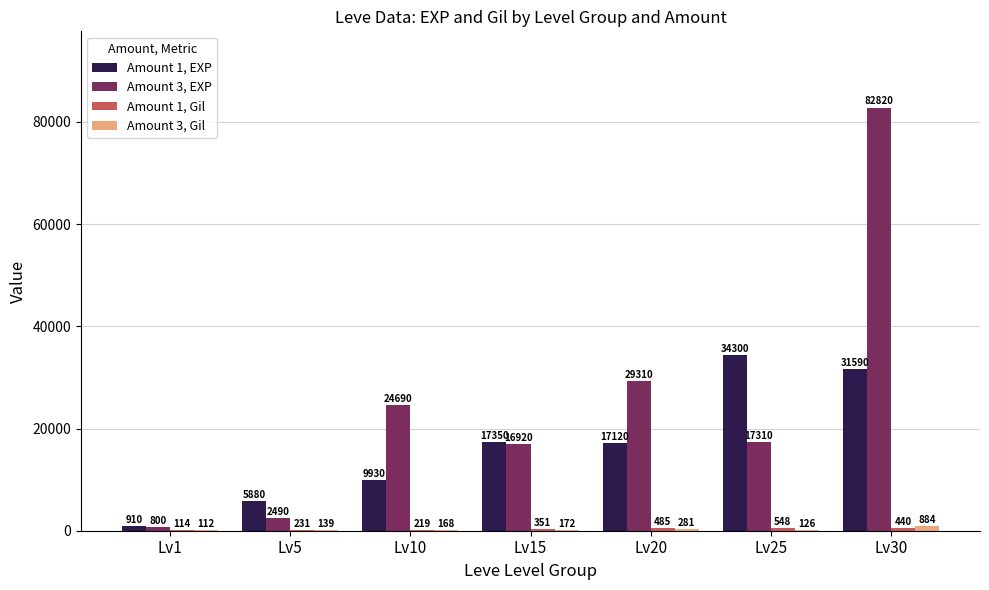

Which series changed the most between Lv5 and Lv25?

Amount 1, EXP